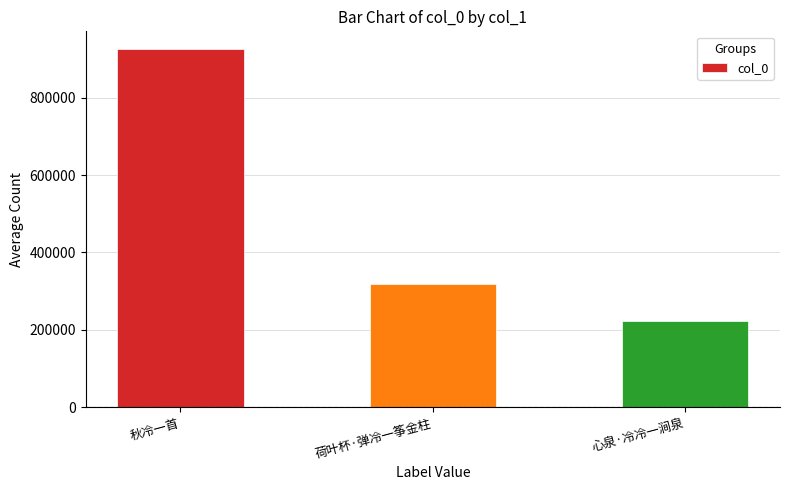

What is the change in value from 秋冷一首 to 荷叶杯·弹冷一筝金柱?

-606501